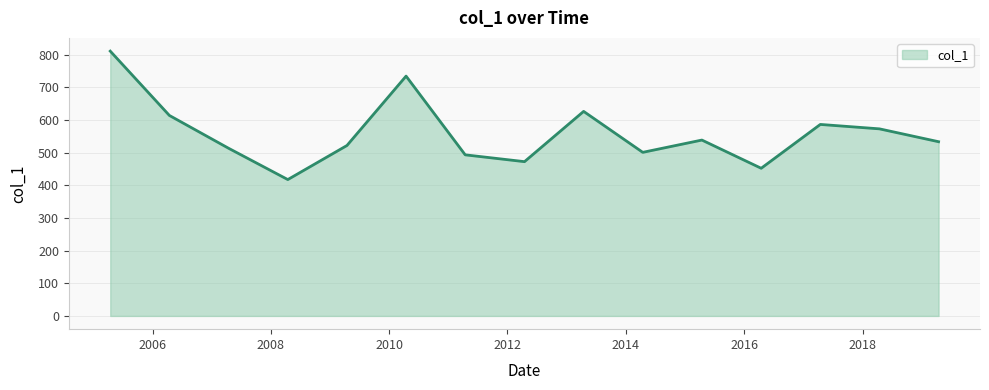

How many values exceed 533?

8